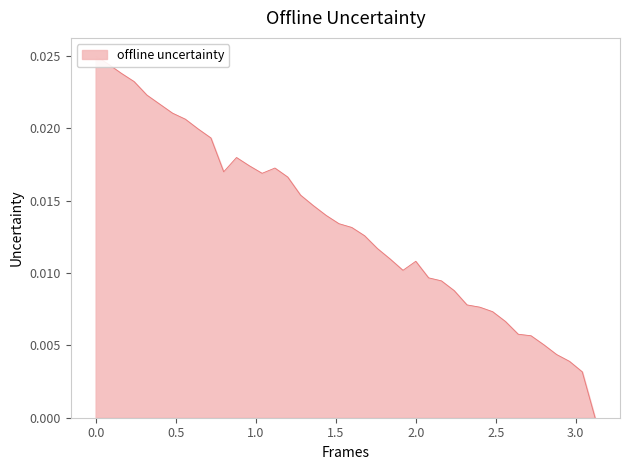

True or false: the data has more than 0 interior local peaks.

True